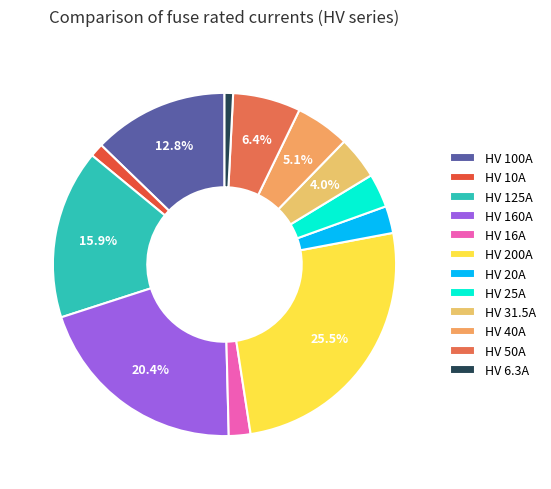

How many segments does this pie chart have?

12